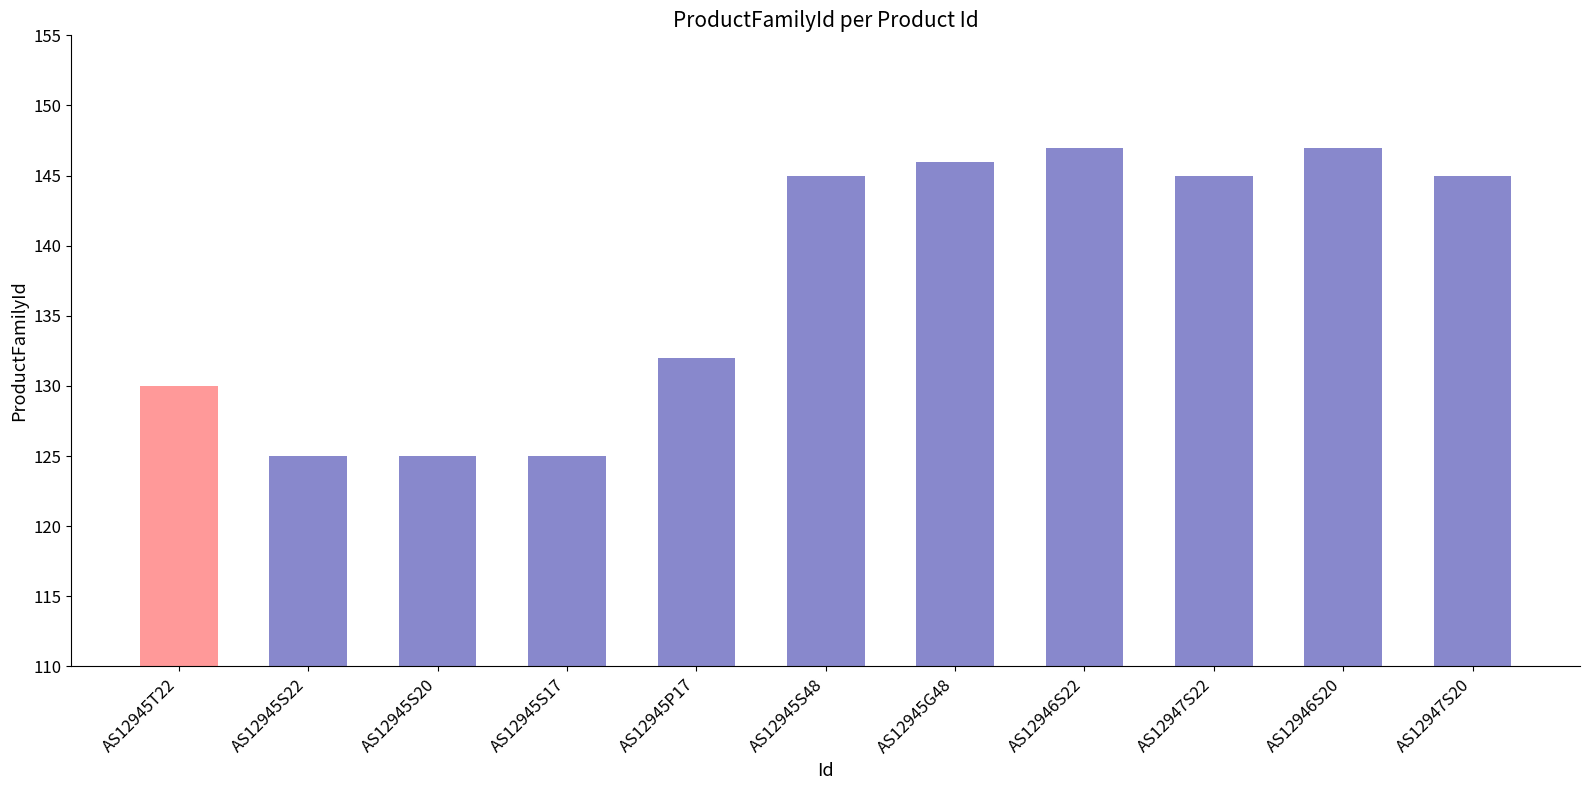

True or false: the data shows 147 at AS12946S20.

True